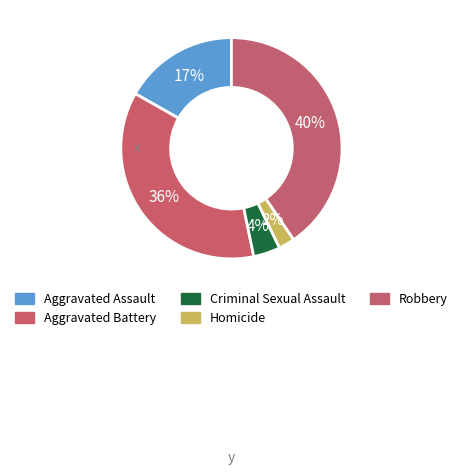

Rank the categories by value from lowest to highest.

Homicide, Criminal Sexual Assault, Aggravated Assault, Aggravated Battery, Robbery